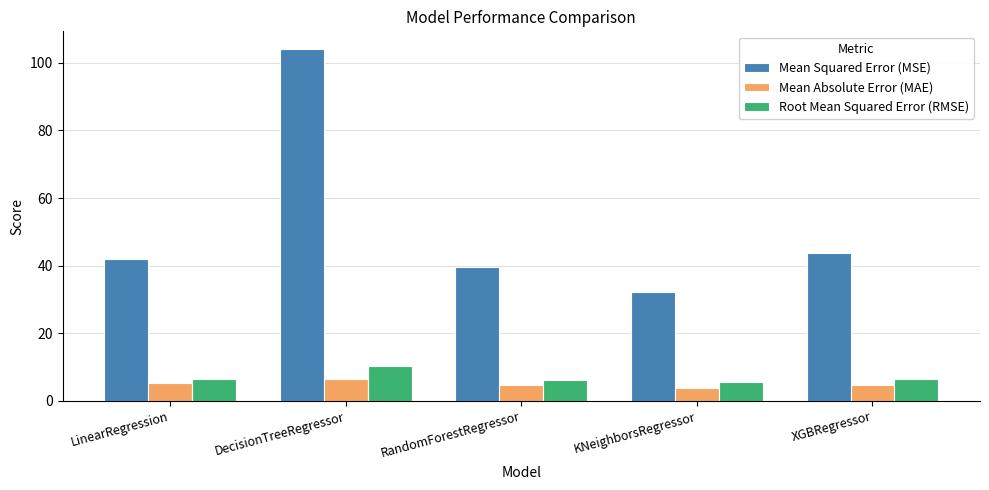

Does the chart contain any negative values?

No